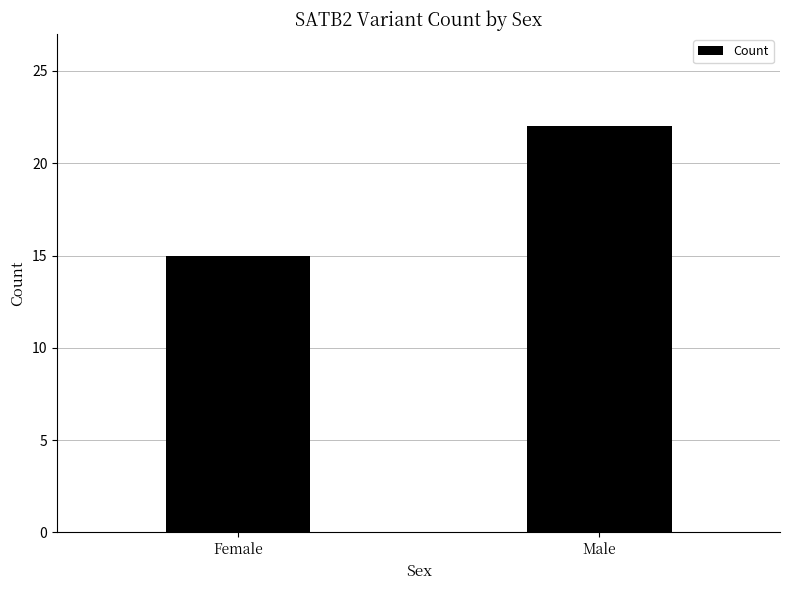

True or false: the data shows 8 at Male.

False